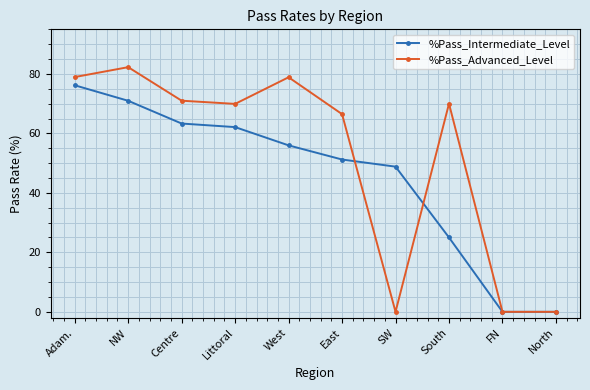

What is the difference between the maximum and second lowest values in the %Pass_Advanced_Level series?

82.3